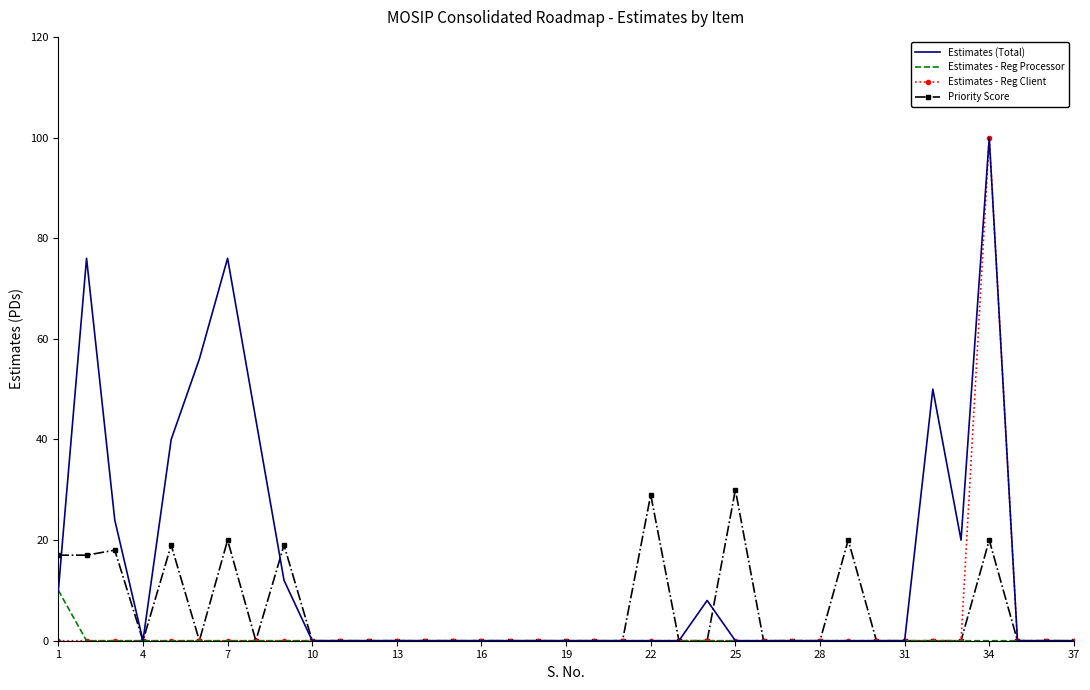

What is the greatest value displayed?

100